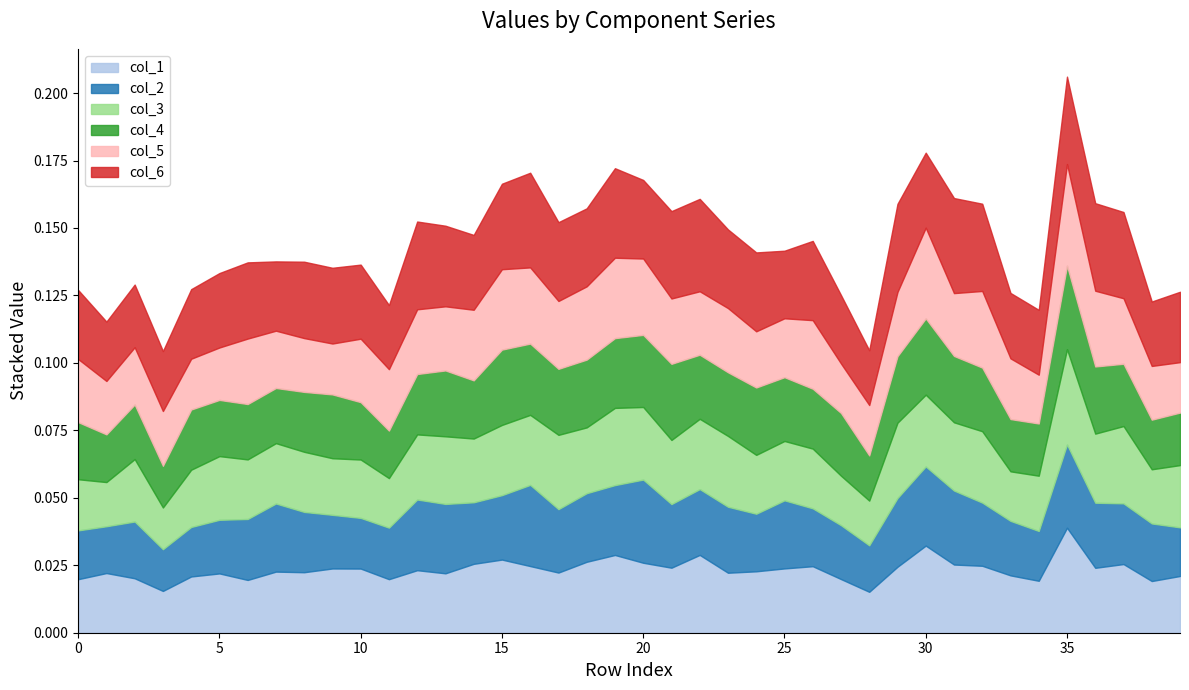

At which category does the chart reach its peak across all series?

35